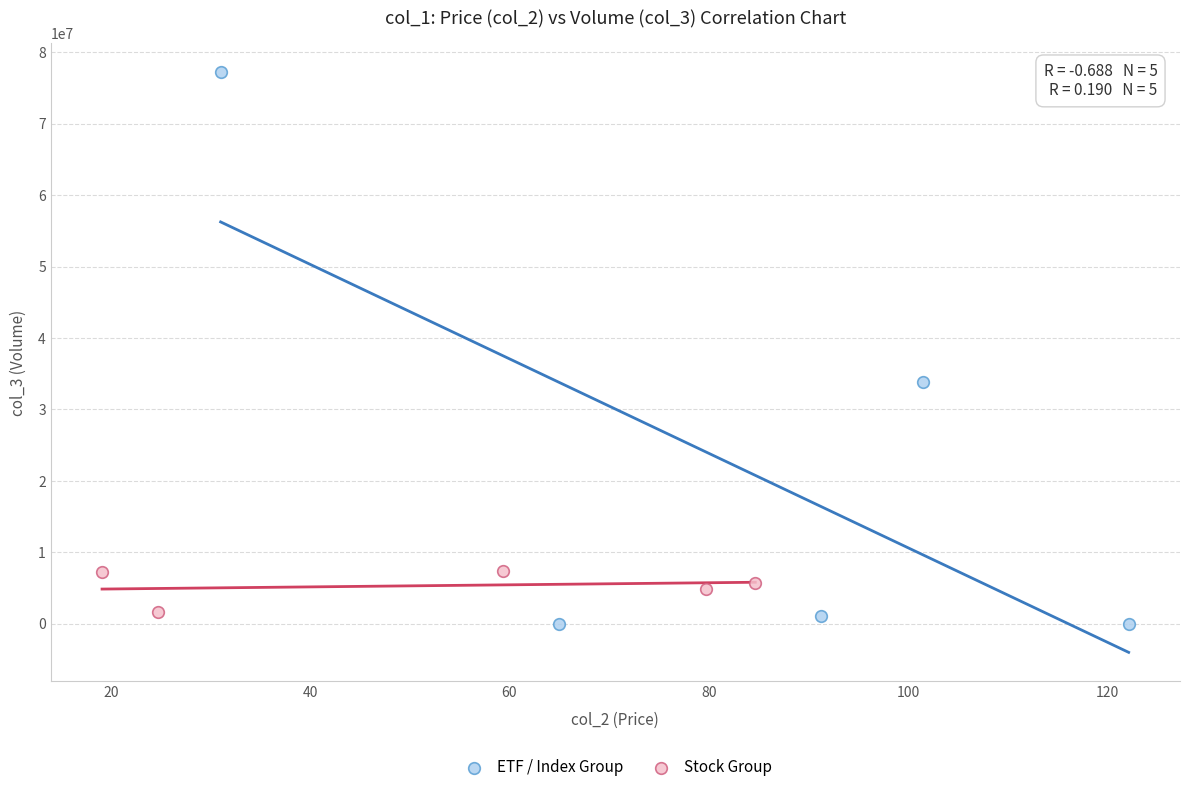

Which series reaches the maximum Y coordinate?

ETF / Index Group